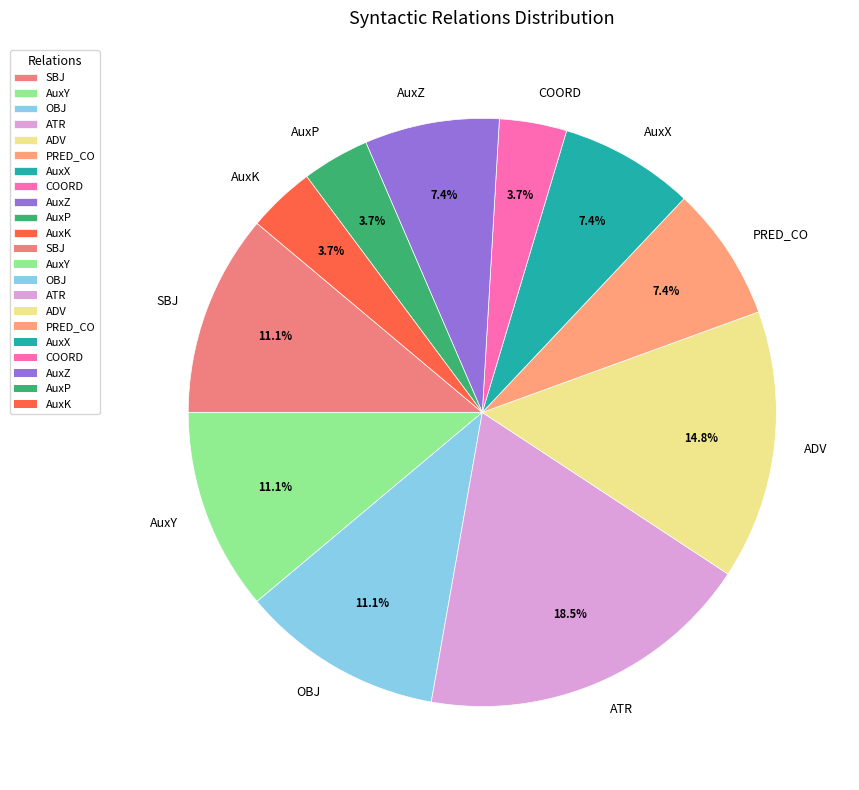

To the nearest percent, what portion does COORD represent?

4%